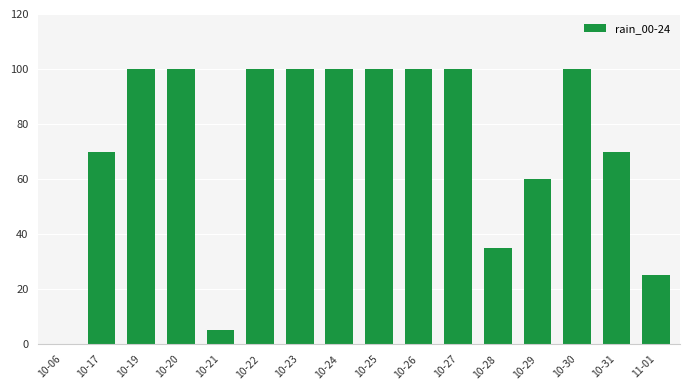

Which has a higher value, 10-29 or 10-19?

10-19